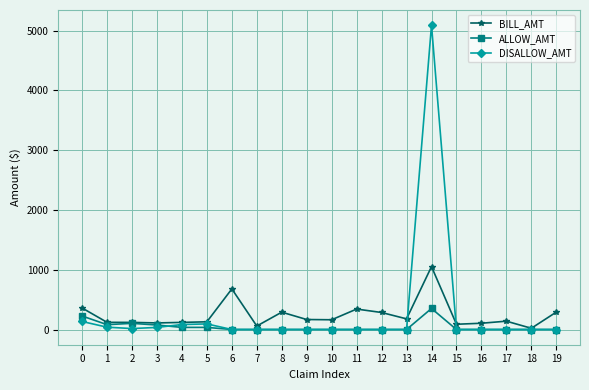

The DISALLOW_AMT series shows -2568.5 at 8. True or false?

False